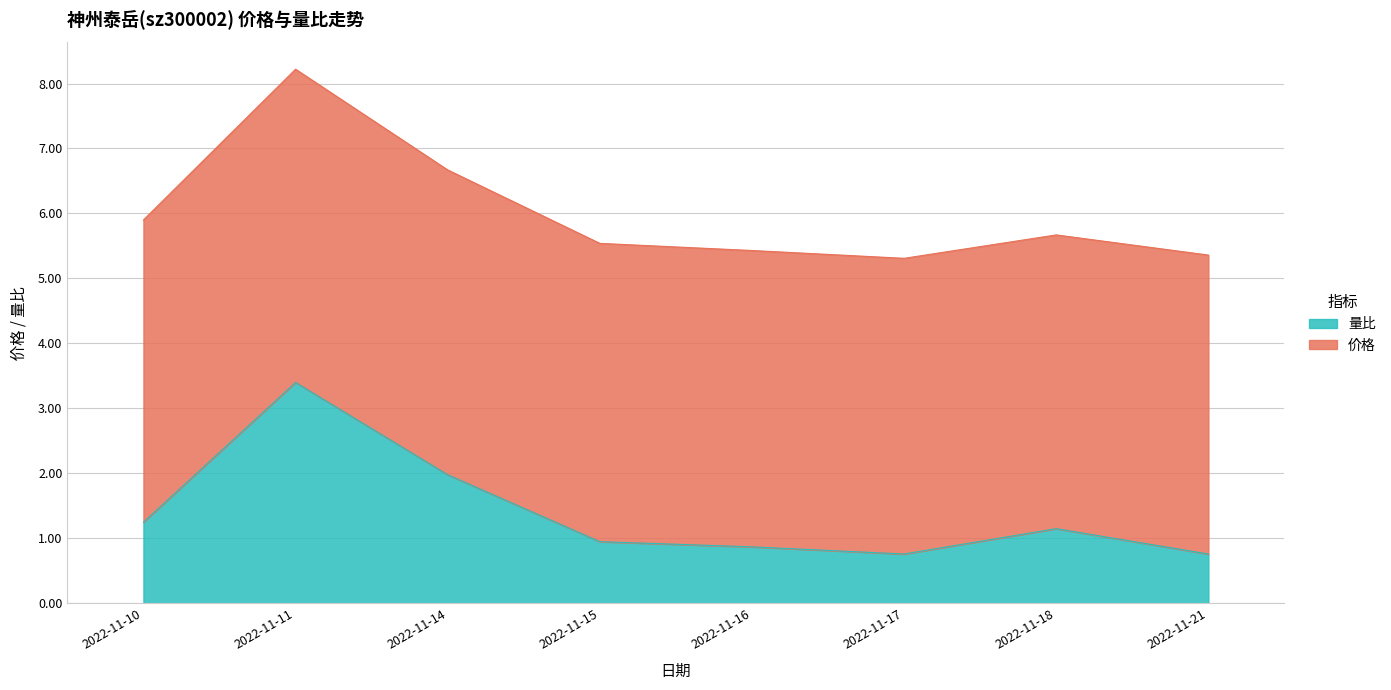

At which label is the value closest to 2?

2022-11-14